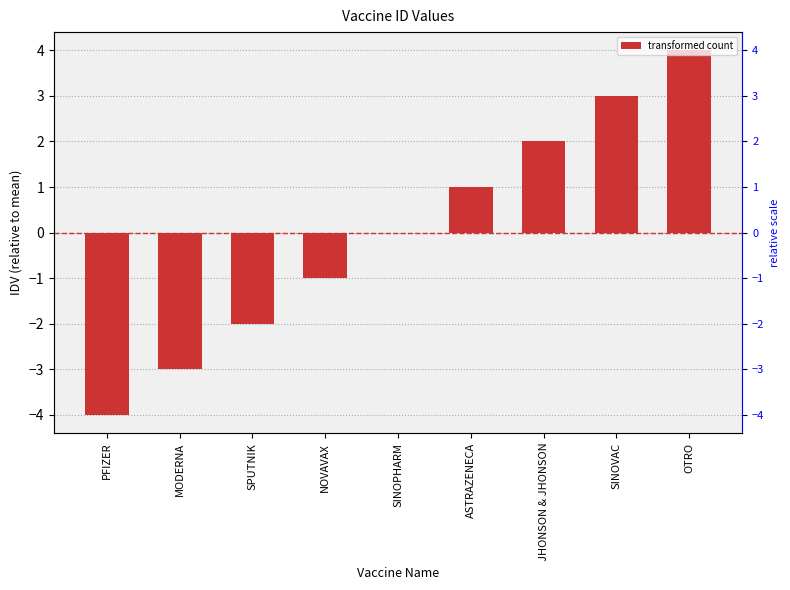

How many values are between -2 and 2?

5